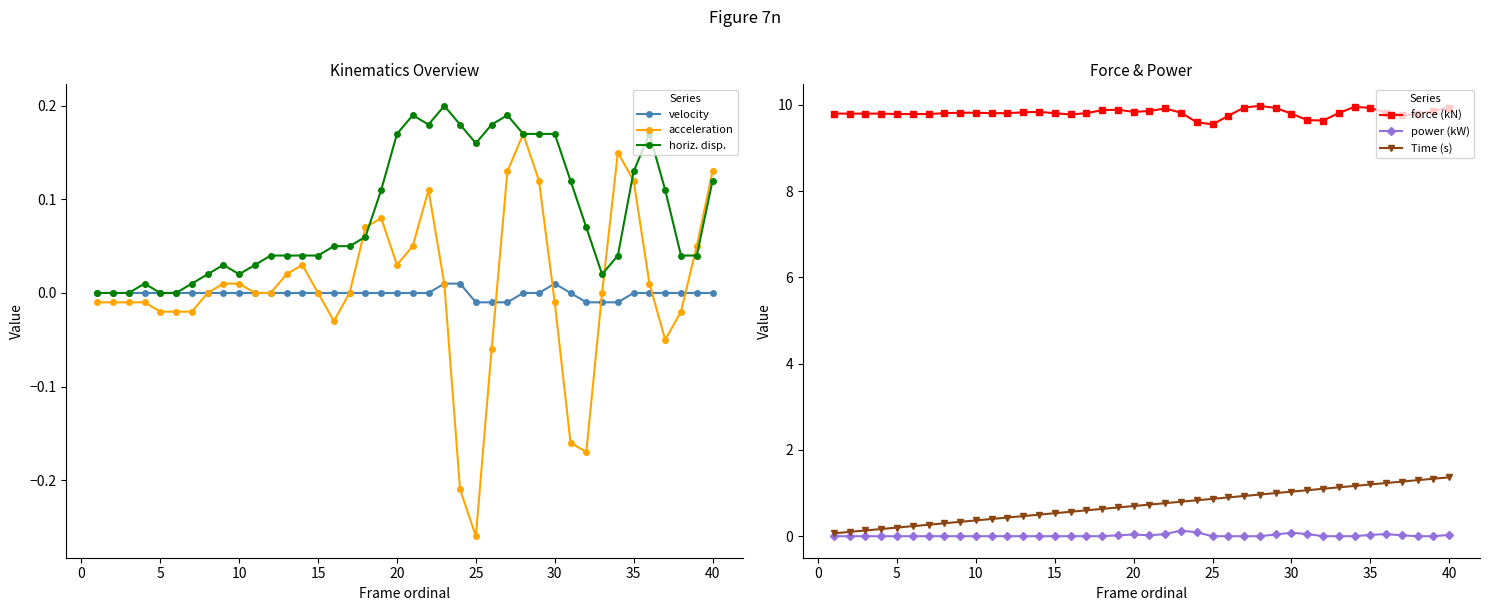

Reading left to right, transcribe all the data shown in this chart.

velocity: 0.0	0.0	0.0	0.0	0.0	0.0	0.0	0.0	0.0	0.0	0.0	0.0	0.0	0.0	0.0	0.0	0.0	0.0	0.0	0.0	0.0	0.0	0.0	0.0	-0.0	-0.0	-0.0	0.0	0.0	0.0	0.0	-0.0	-0.0	-0.0	0.0	0.0	0.0	0.0	0.0	0.0
acceleration: -0.0	-0.0	-0.0	-0.0	-0.0	-0.0	-0.0	0.0	0.0	0.0	0.0	0.0	0.0	0.0	0.0	-0.0	0.0	0.1	0.1	0.0	0.1	0.1	0.0	-0.2	-0.3	-0.1	0.1	0.2	0.1	-0.0	-0.2	-0.2	0.0	0.1	0.1	0.0	-0.1	-0.0	0.1	0.1
horiz. disp.: 0.0	0.0	0.0	0.0	0.0	0.0	0.0	0.0	0.0	0.0	0.0	0.0	0.0	0.0	0.0	0.1	0.1	0.1	0.1	0.2	0.2	0.2	0.2	0.2	0.2	0.2	0.2	0.2	0.2	0.2	0.1	0.1	0.0	0.0	0.1	0.2	0.1	0.0	0.0	0.1
force (kN): 9.8	9.8	9.8	9.8	9.8	9.8	9.8	9.8	9.8	9.8	9.8	9.8	9.8	9.8	9.8	9.8	9.8	9.9	9.9	9.8	9.9	9.9	9.8	9.6	9.6	9.8	9.9	10.0	9.9	9.8	9.7	9.6	9.8	10.0	9.9	9.8	9.8	9.8	9.9	9.9
power (kW): 0.0	0.0	0.0	0.0	0.0	0.0	0.0	0.0	0.0	0.0	0.0	0.0	0.0	0.0	0.0	0.0	0.0	0.0	0.0	0.0	0.0	0.1	0.1	0.1	0.0	0.0	0.0	0.0	0.0	0.1	0.1	0.0	0.0	0.0	0.0	0.1	0.0	0.0	0.0	0.0
Time (s): 0.1	0.1	0.1	0.2	0.2	0.2	0.3	0.3	0.3	0.4	0.4	0.4	0.5	0.5	0.5	0.6	0.6	0.6	0.7	0.7	0.7	0.8	0.8	0.8	0.9	0.9	0.9	1.0	1.0	1.0	1.1	1.1	1.1	1.2	1.2	1.2	1.3	1.3	1.3	1.4